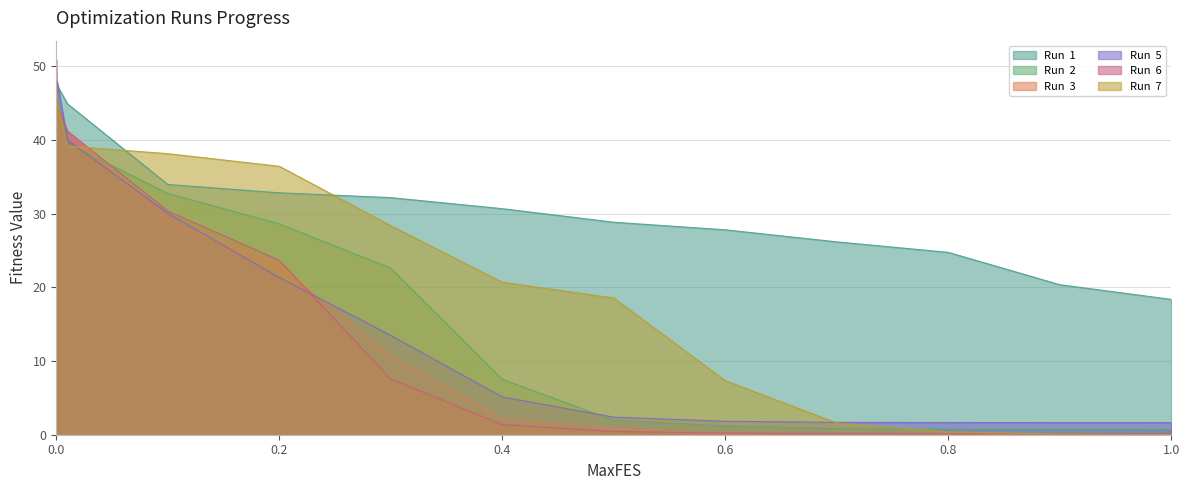

What is the maximum value shown in the chart?

50.9